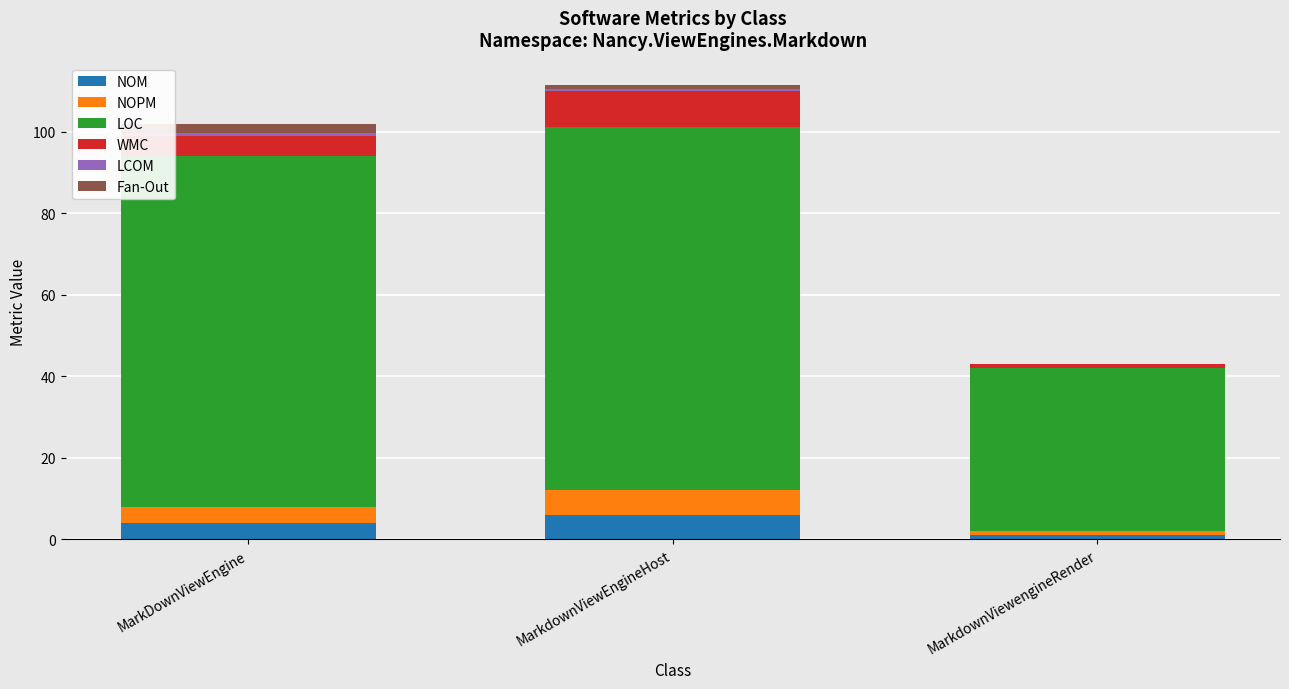

What is the highest value of the NOM series?

6.0